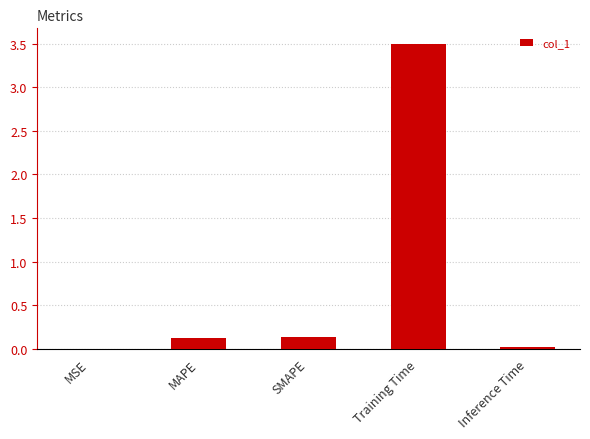

True or false: the data shows 0.0 at MSE.

True